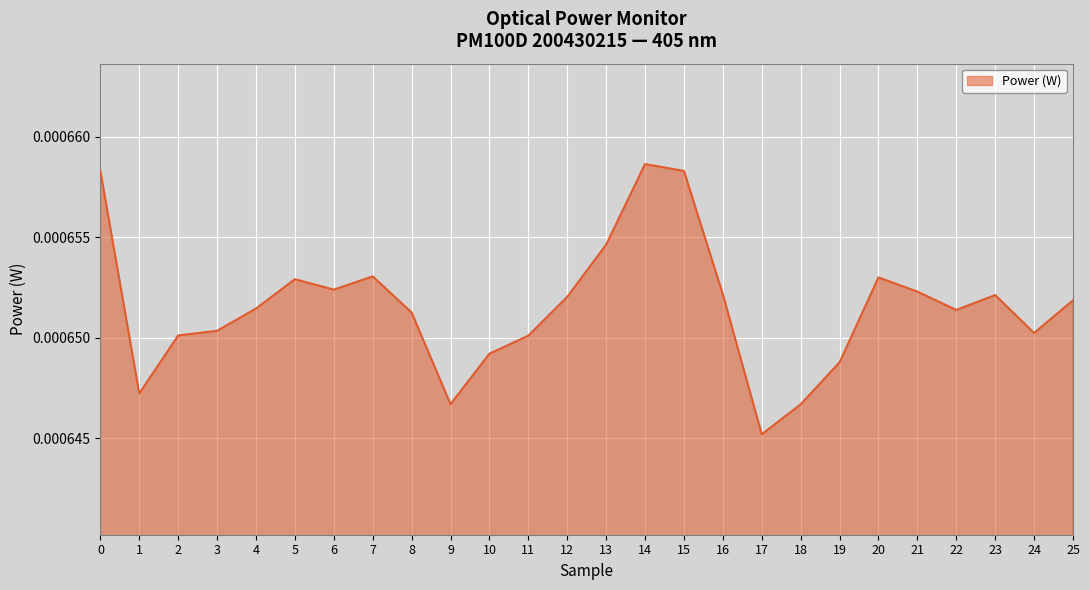

At which category does the data reach its first local peak?

5